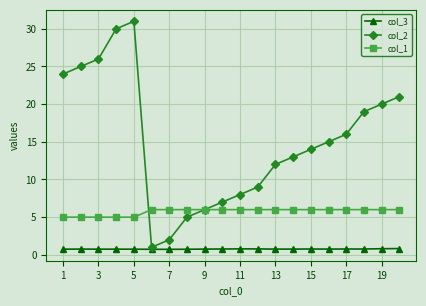

What is the minimum value shown in the chart?

0.7